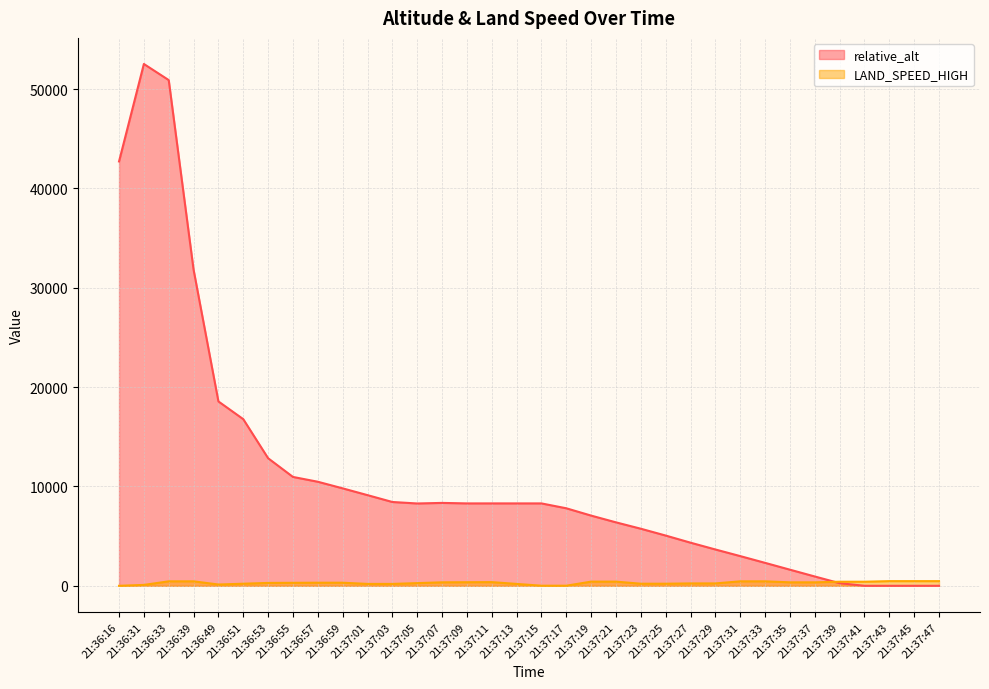

What is the label of the 25th point from the right?

21:36:59